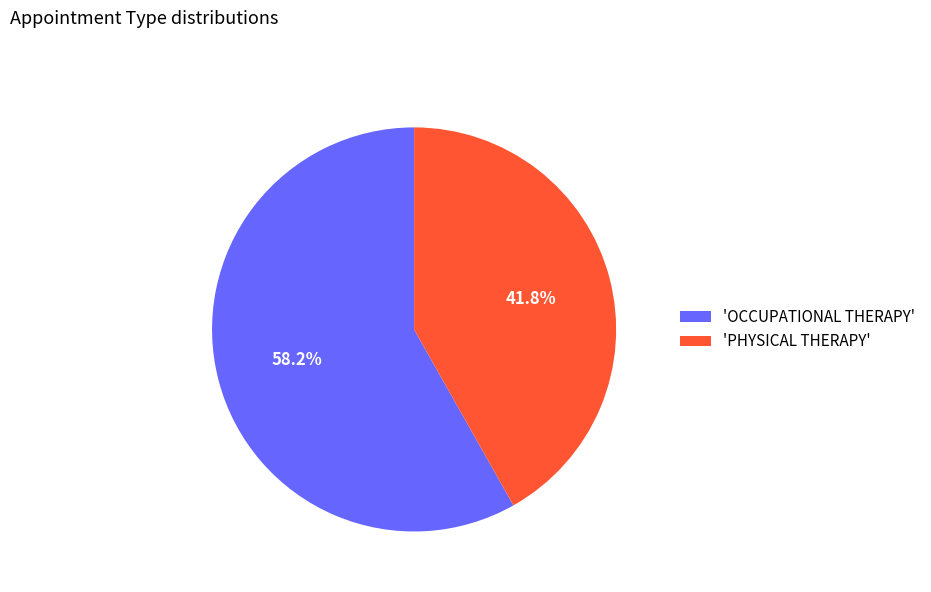

Approximately how many times larger is the value at 'PHYSICAL THERAPY' compared to 'OCCUPATIONAL THERAPY'?

0.7